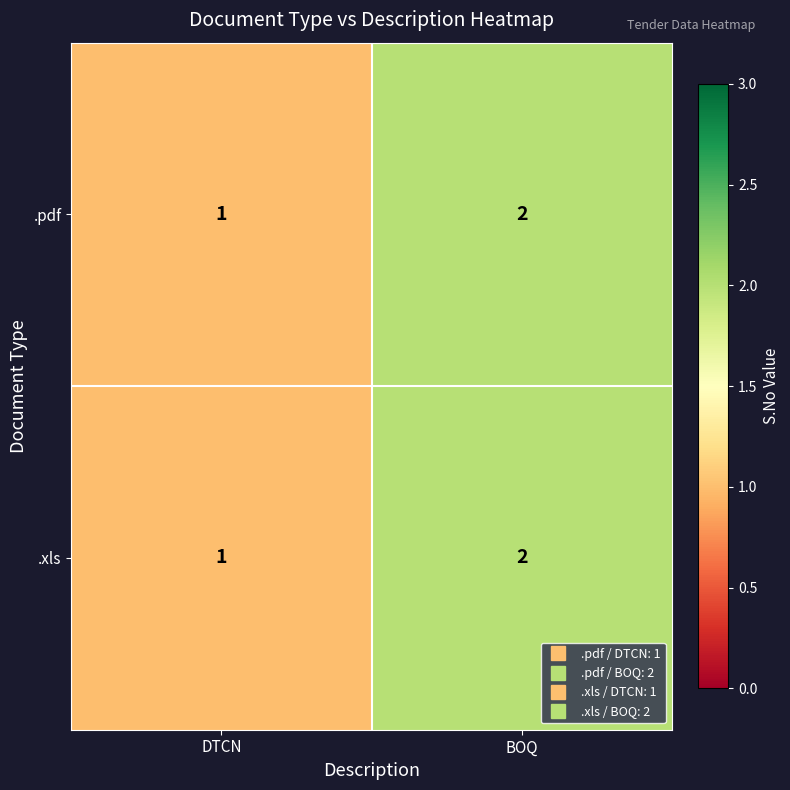

How many distinct data groups are displayed?

2